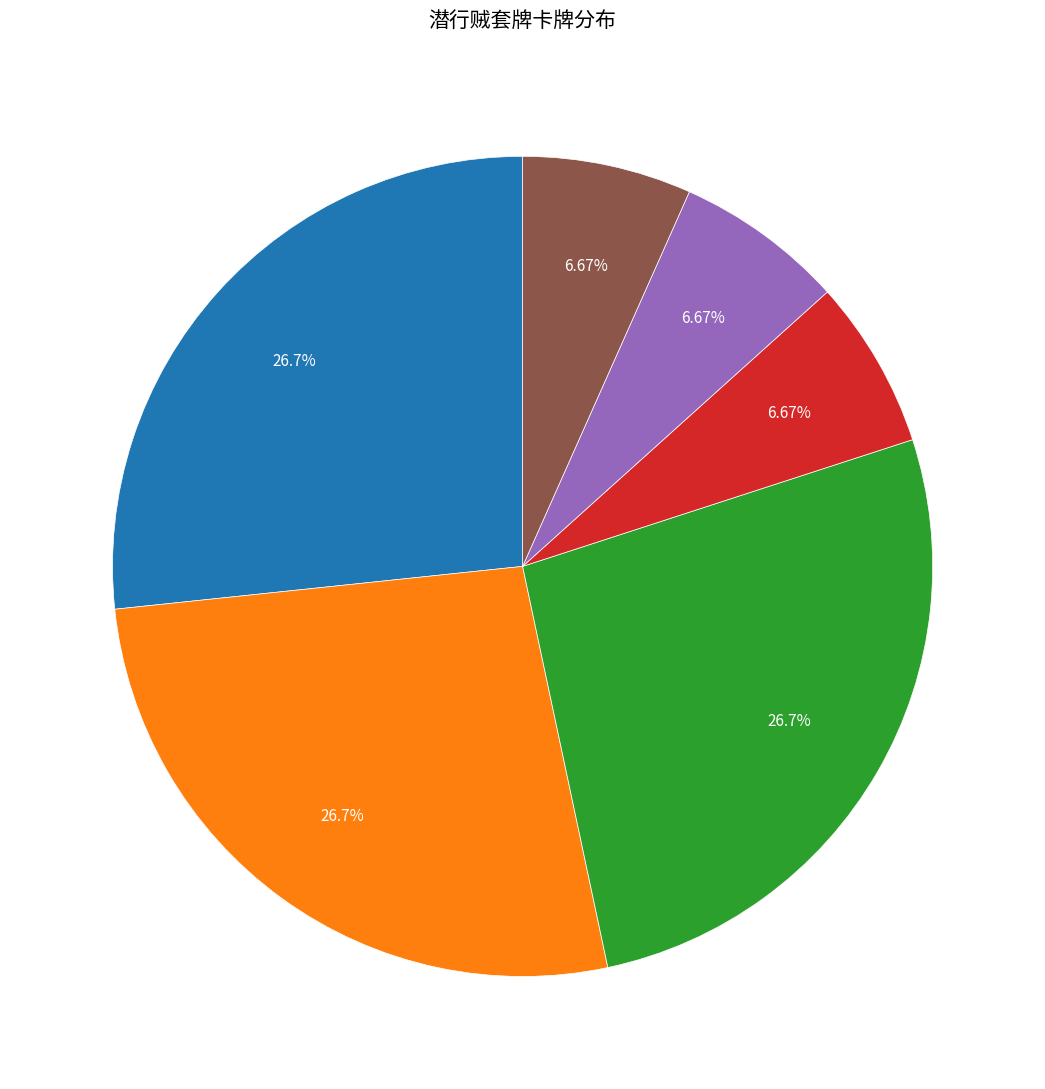

Is there any slice that represents more than half of the pie?

No